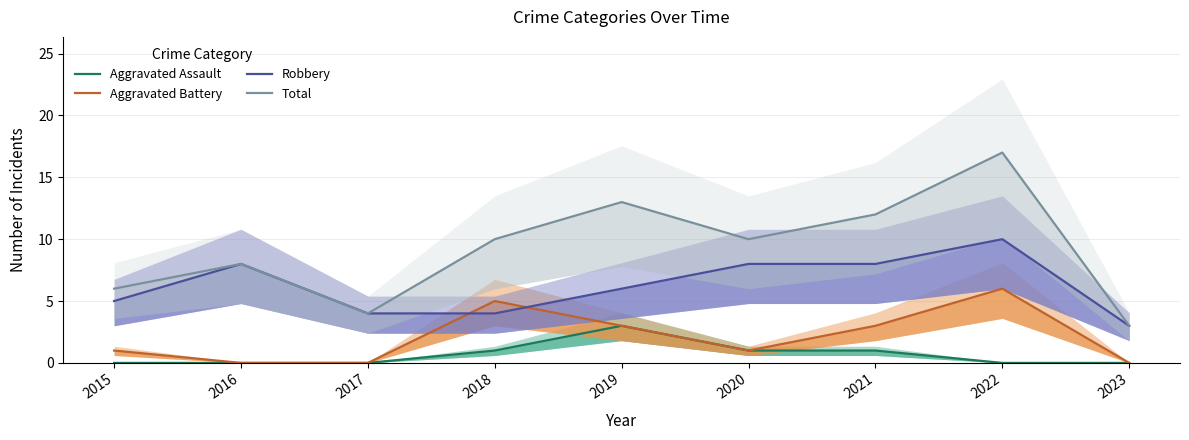

True or false: Aggravated Assault has a value of 0 at 2023.

True